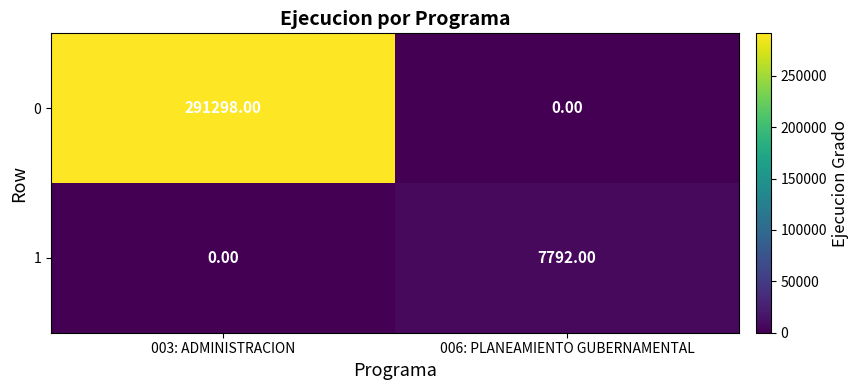

How many distinct data groups are displayed?

2